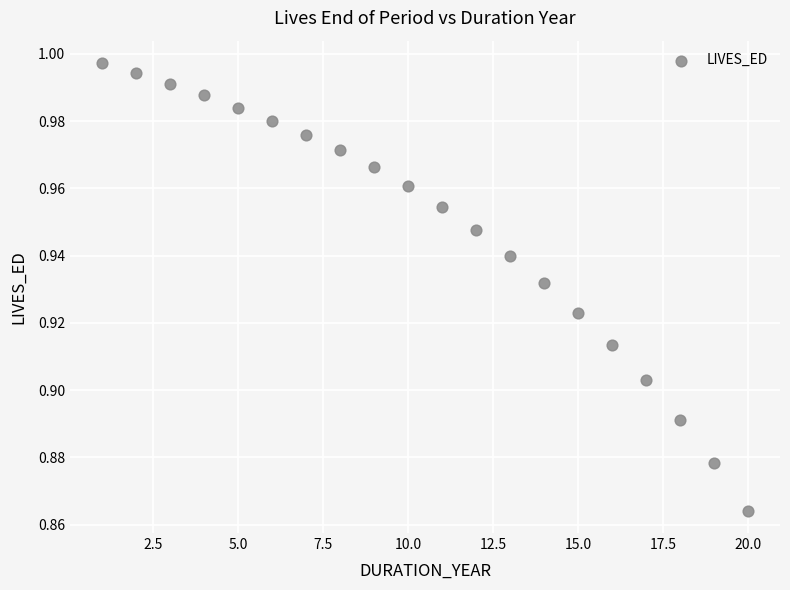

What is the range of X values (max minus min)?

19.0